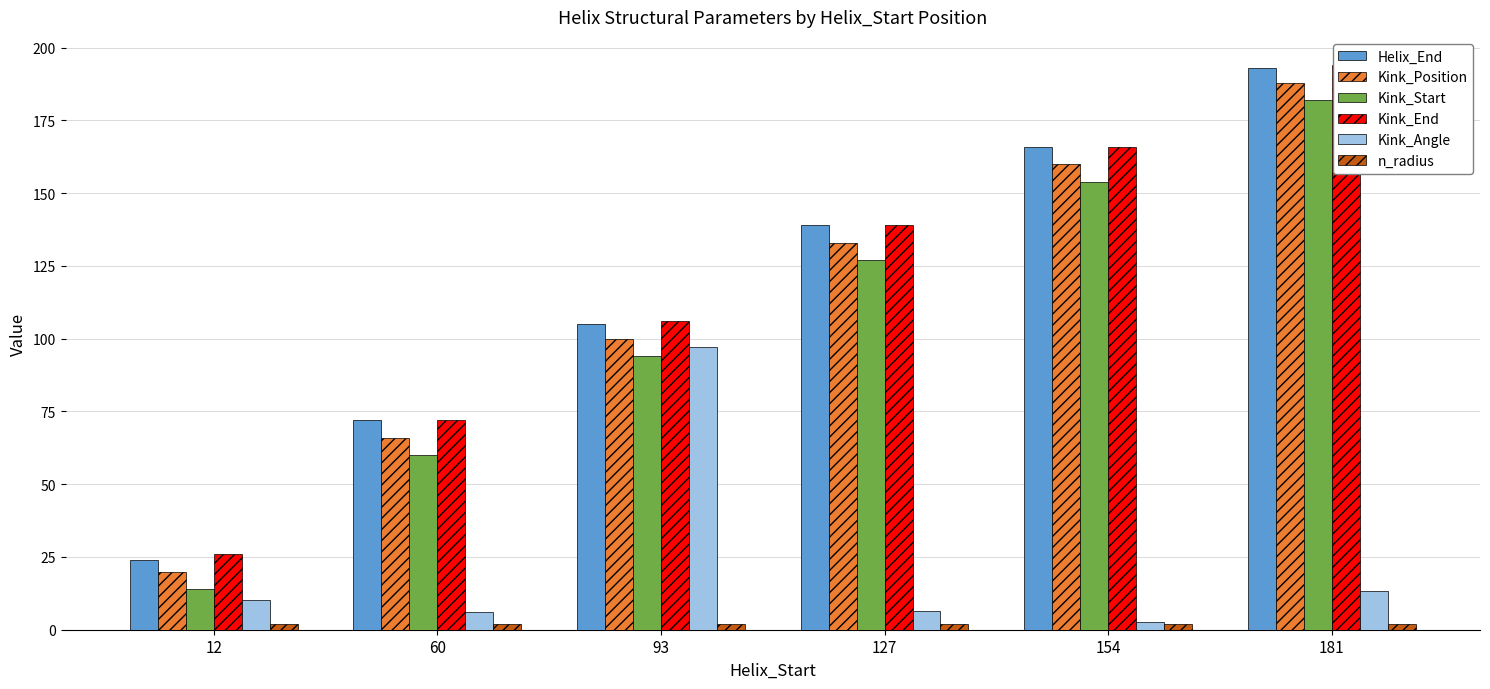

What is the difference between the maximum and minimum values in the Helix_End series?

169.0